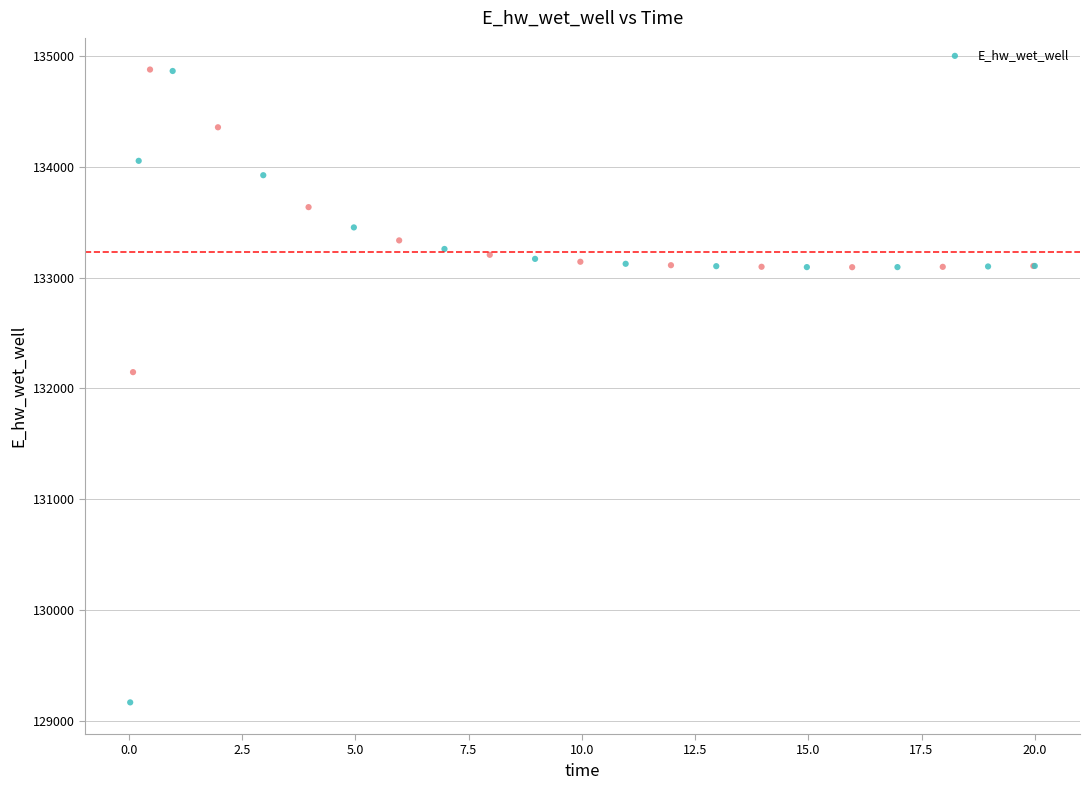

What Y value in the scatter plot is closest to 132021?

132146.1